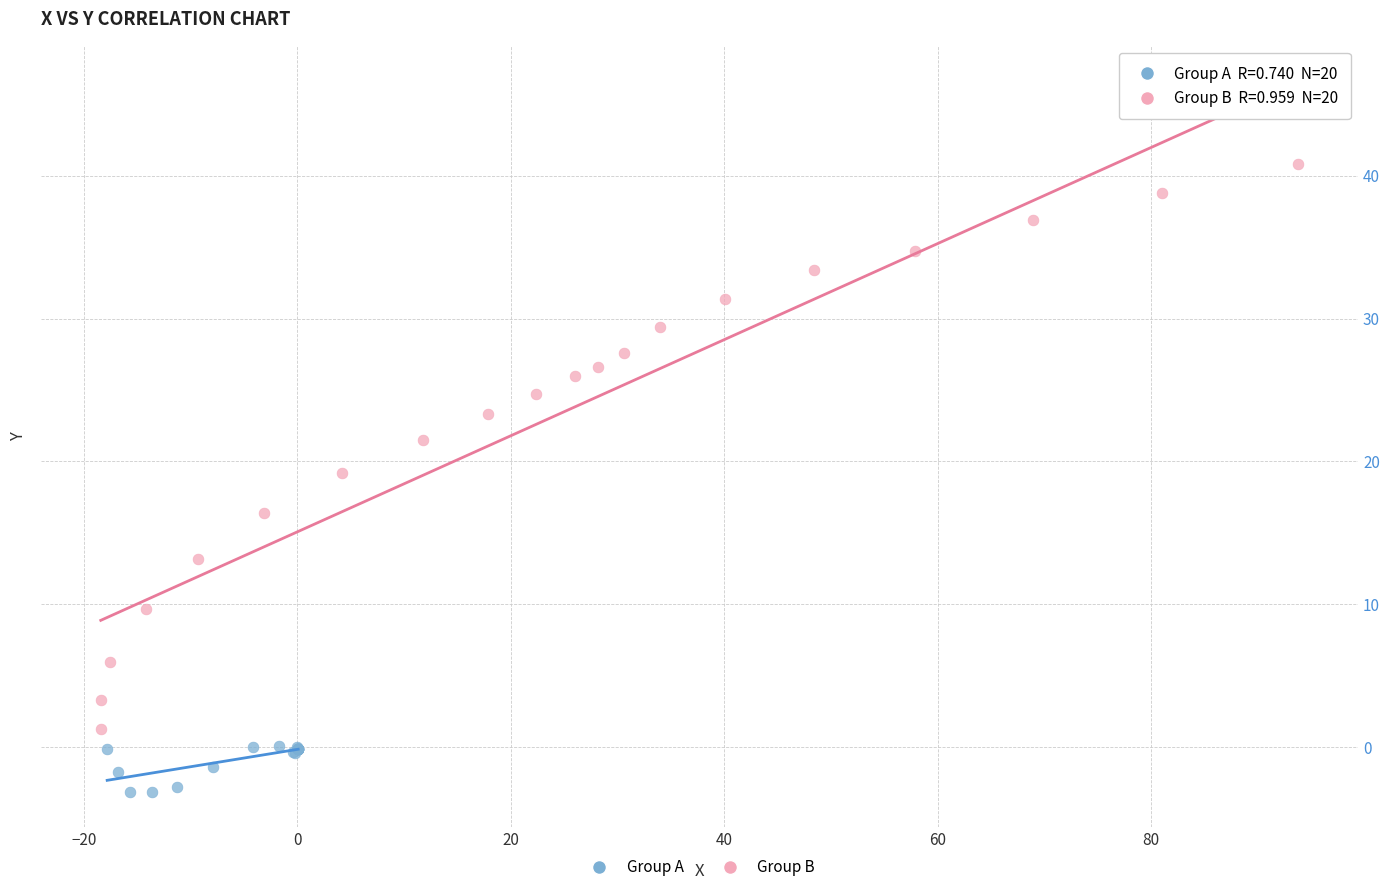

What are all the series names shown in the legend?

Group A, Group B